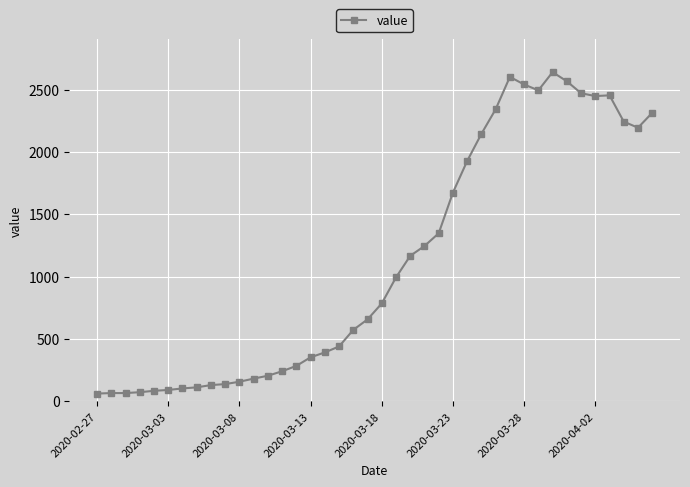

What is the greatest value displayed?

2640